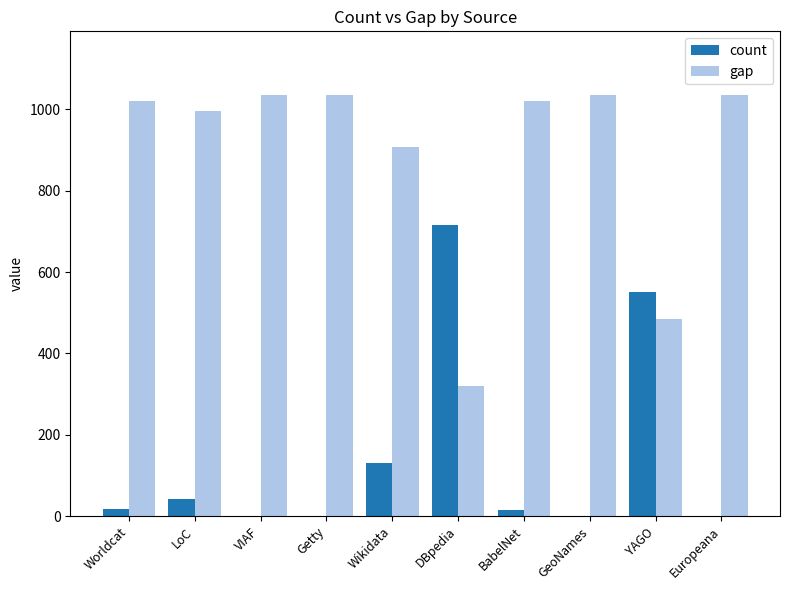

What is the average value of the count series?

147